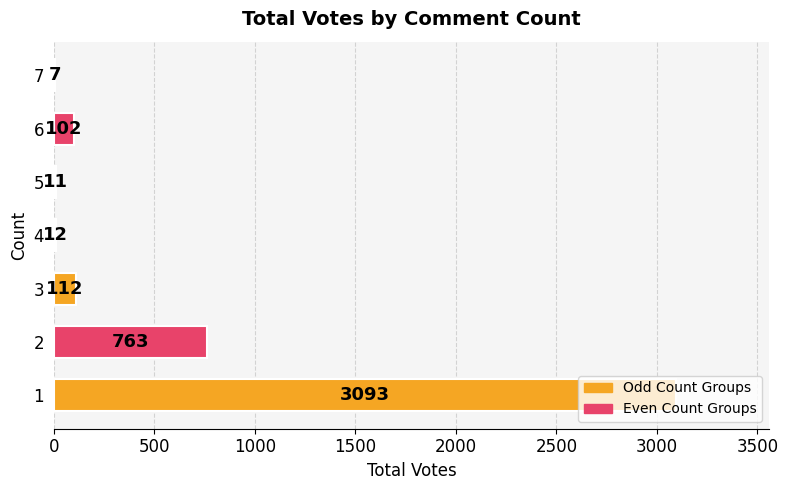

What is the sum of all values?

4100